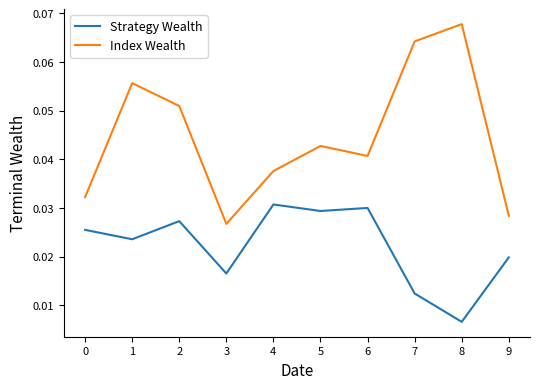

Which series has the widest spread of values?

Index Wealth